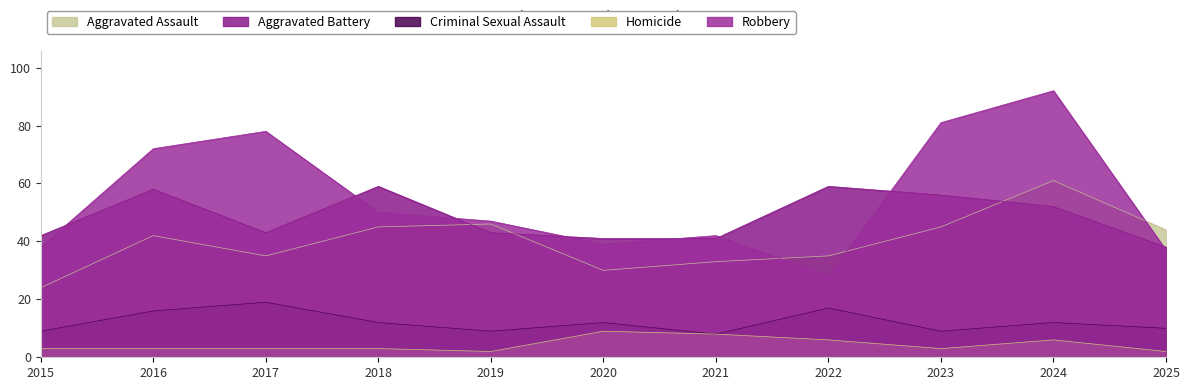

The Aggravated Assault series shows 46 at 2020. True or false?

False